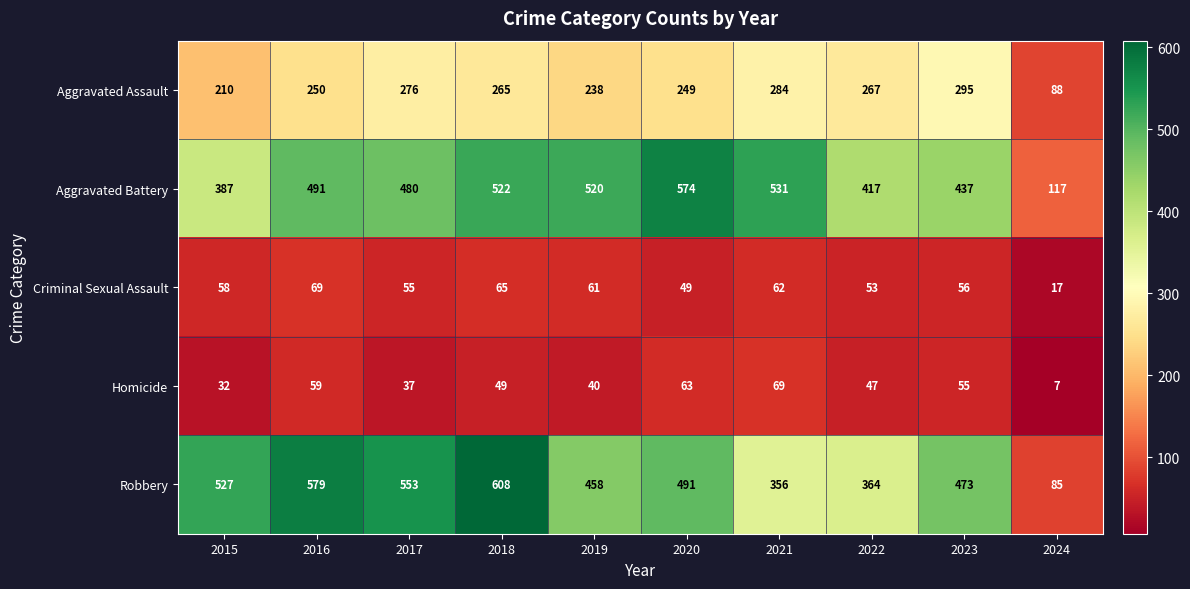

What is the average value of the Homicide series?

46